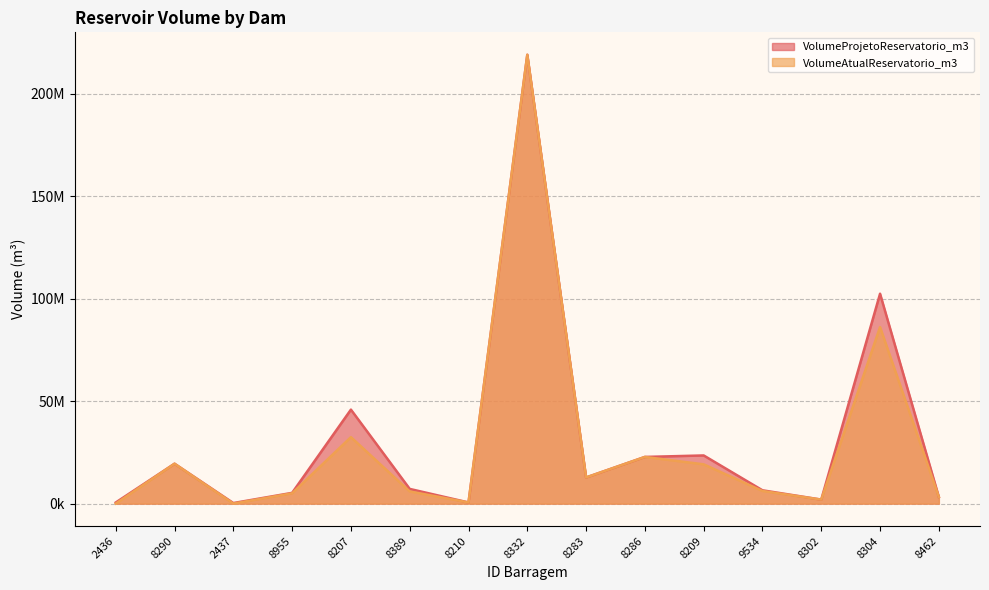

Count the number of categories in the chart.

15